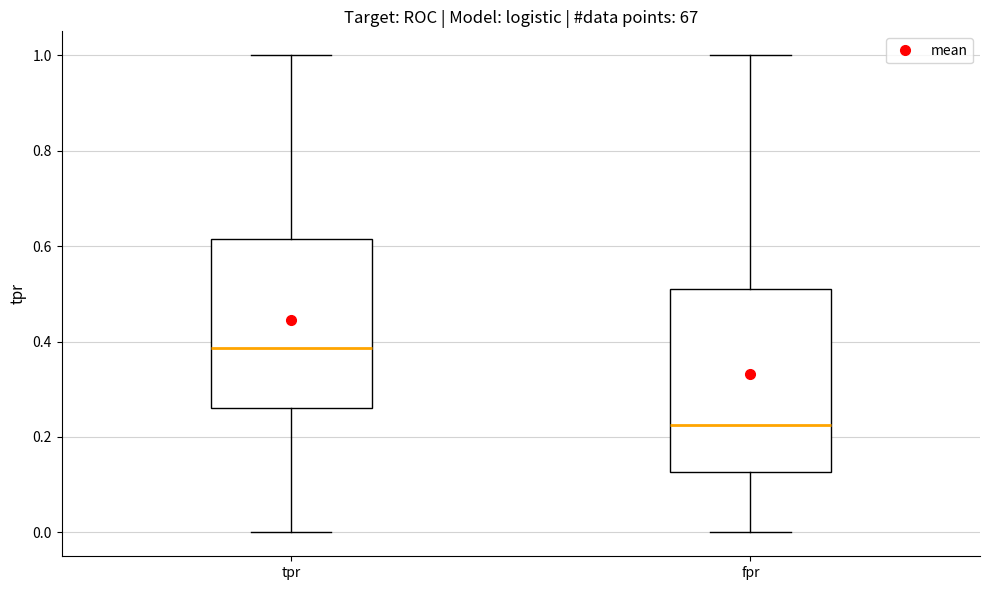

Which box's median line is the lowest?

fpr